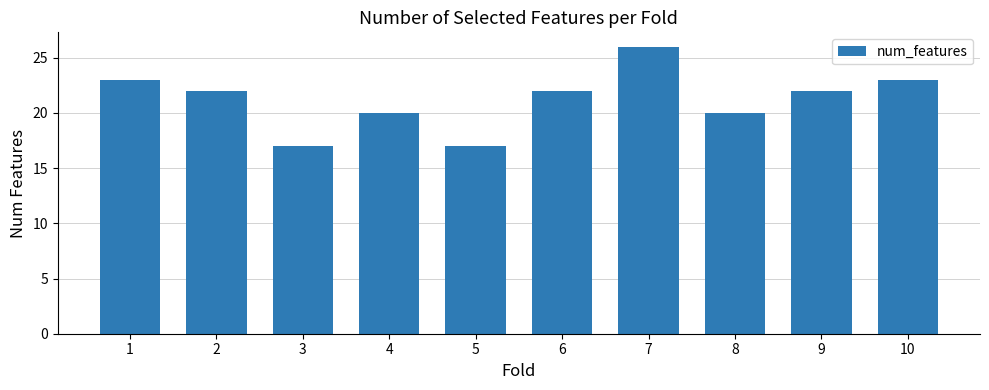

What is the value of the 7th bar from the left?

26